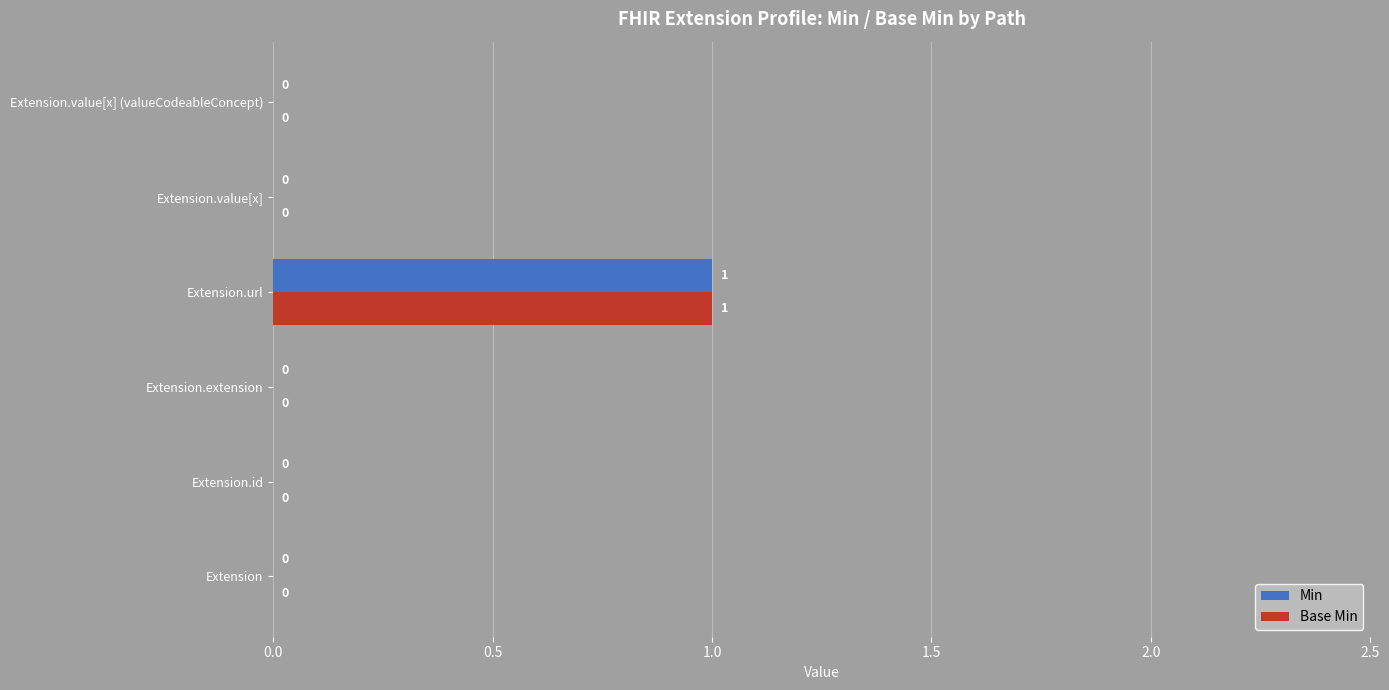

At which category is the sum across all series the highest?

Extension.url